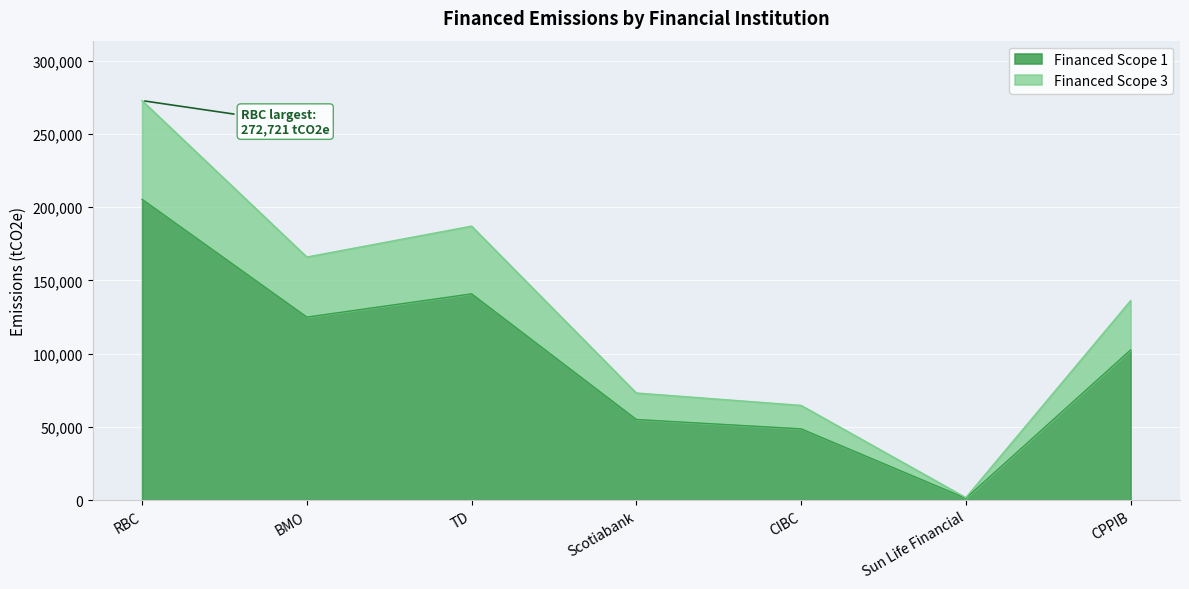

What position from the left is CIBC?

5